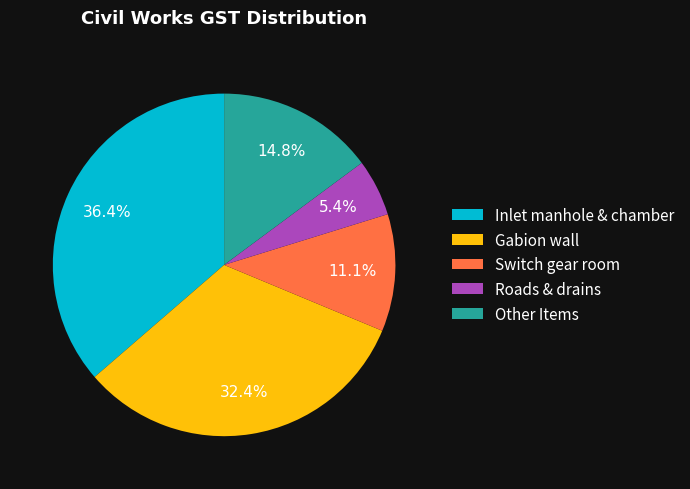

Is there any slice that represents more than half of the pie?

No